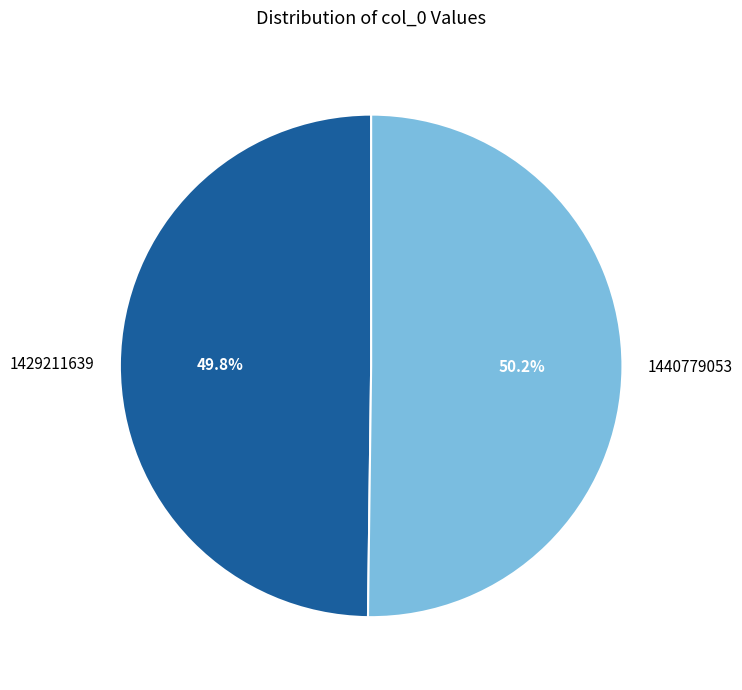

How many segments does this pie chart have?

2